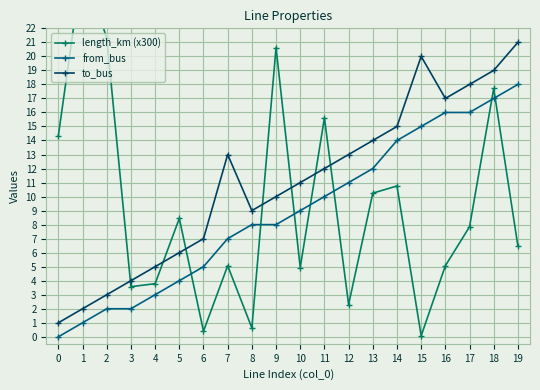

True or false: to_bus and from_bus cross at least once.

False